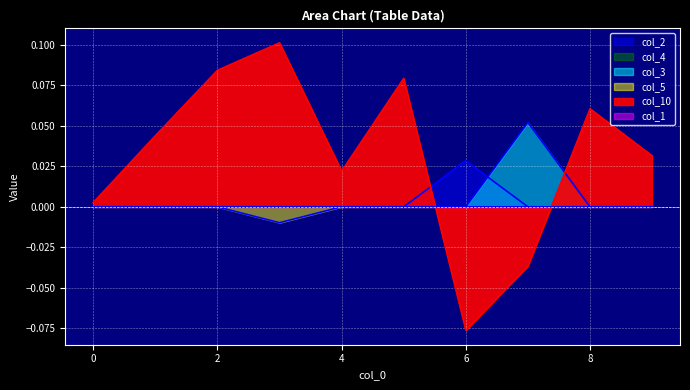

What is the maximum value shown in the chart?

0.1